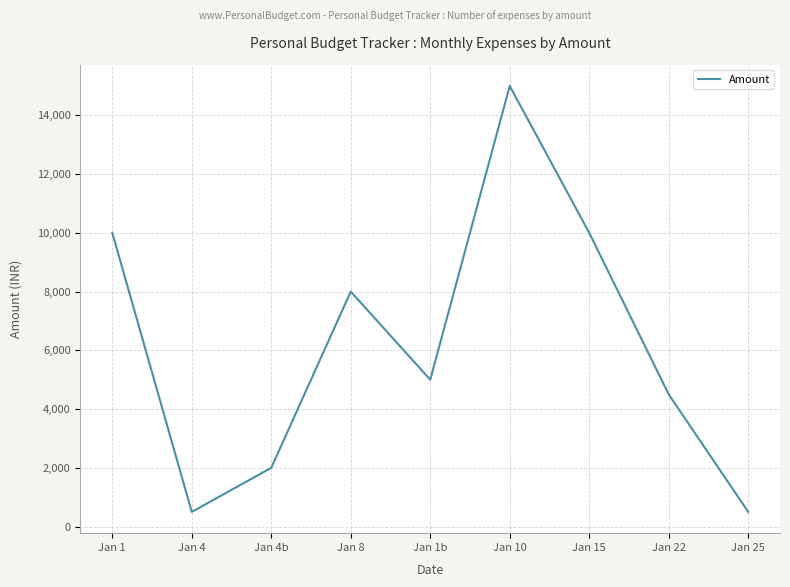

Reading left to right, extract all data points from this chart.

Jan 1=10000	Jan 4=500	Jan 4b=2000	Jan 8=8000	Jan 1b=5000	Jan 10=15000	Jan 15=10000	Jan 22=4500	Jan 25=500